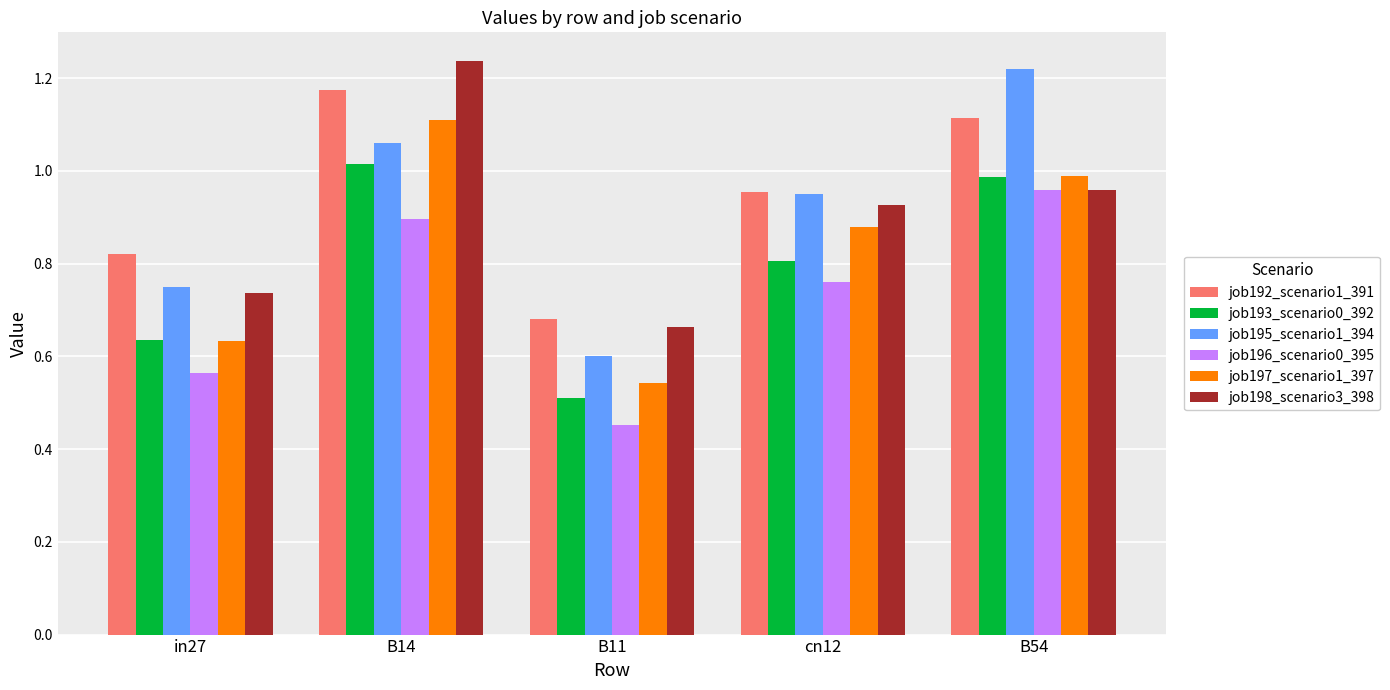

Count the number of categories in the chart.

5